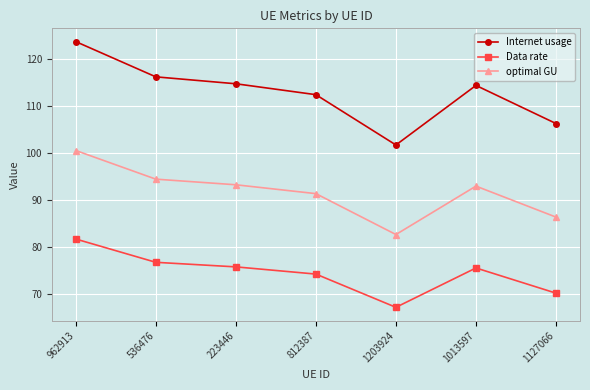

List the series in order of their overall mean, lowest first.

Data rate, optimal GU, Internet usage